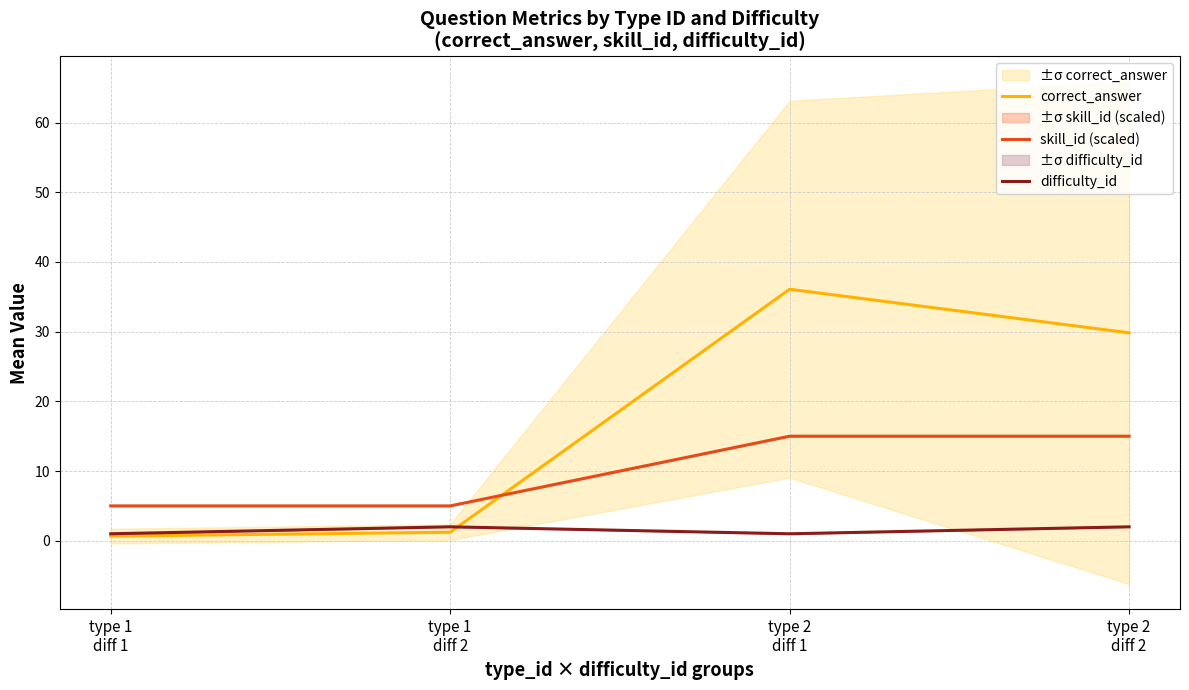

What is the difference between the difficulty_id values at type 1
diff 1 and type 2
diff 2?

1.0